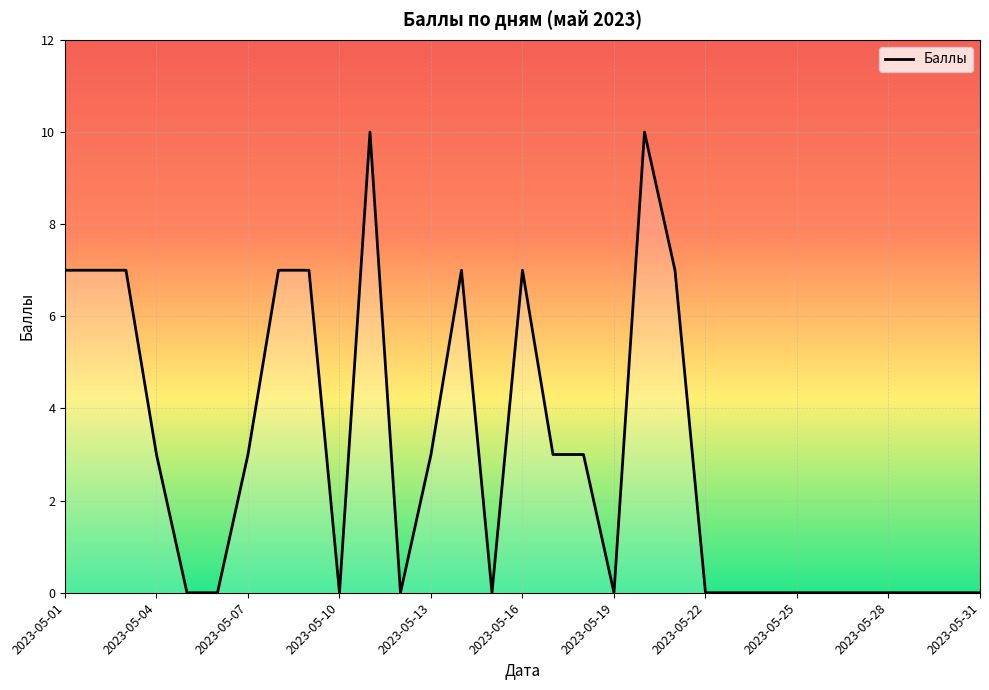

What is the difference between the maximum and minimum values?

10